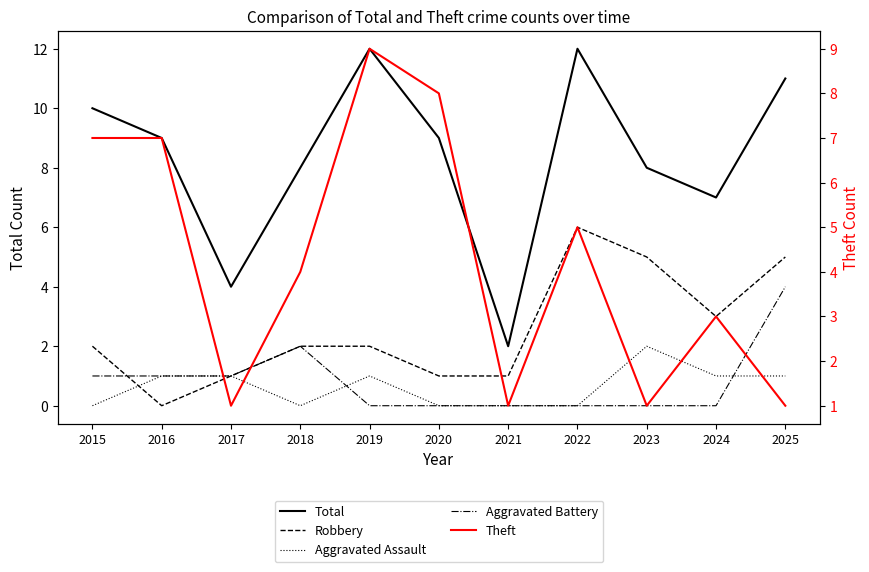

What value does the Total series have at 2023?

8